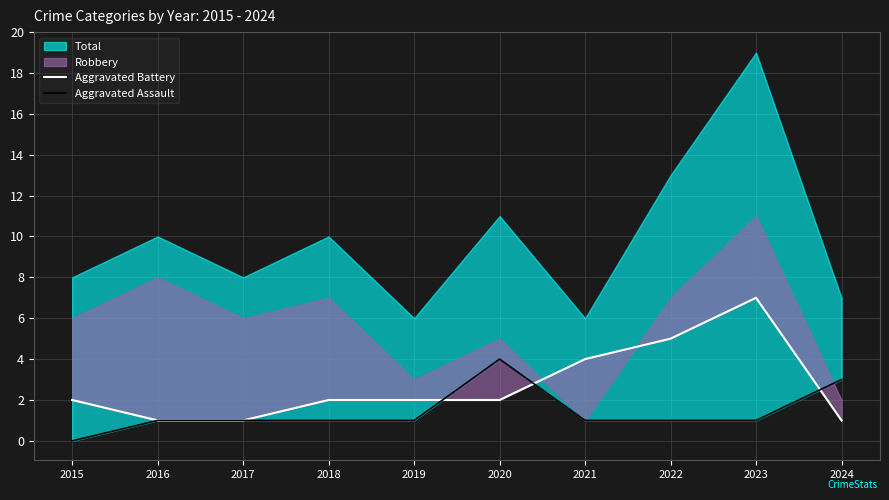

Which category has the highest value in the Aggravated Battery series?

2023